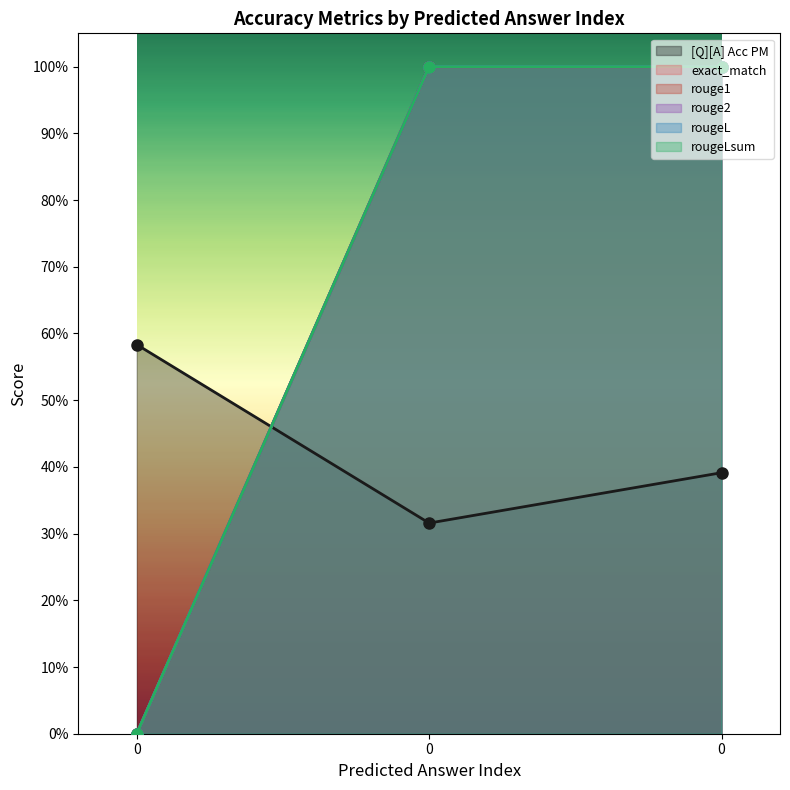

What is the value of the [Q][A] Acc PM point at the 1st from the left?

0.6